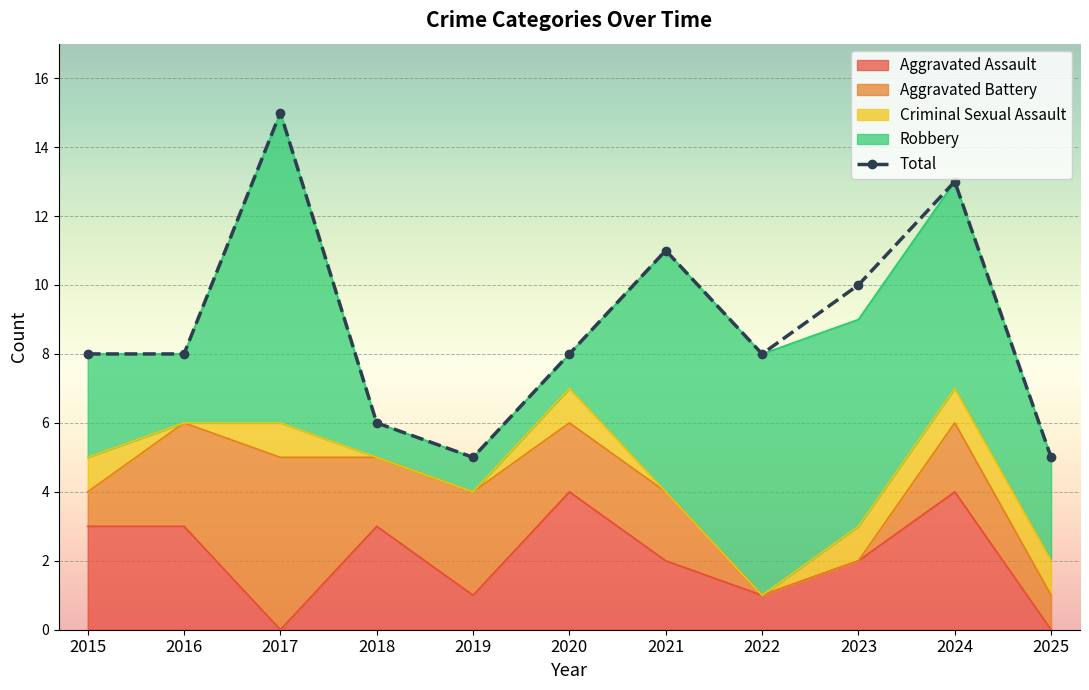

Rank the categories by value from highest to lowest.

2017, 2024, 2021, 2023, 2015, 2016, 2020, 2022, 2018, 2019, 2025